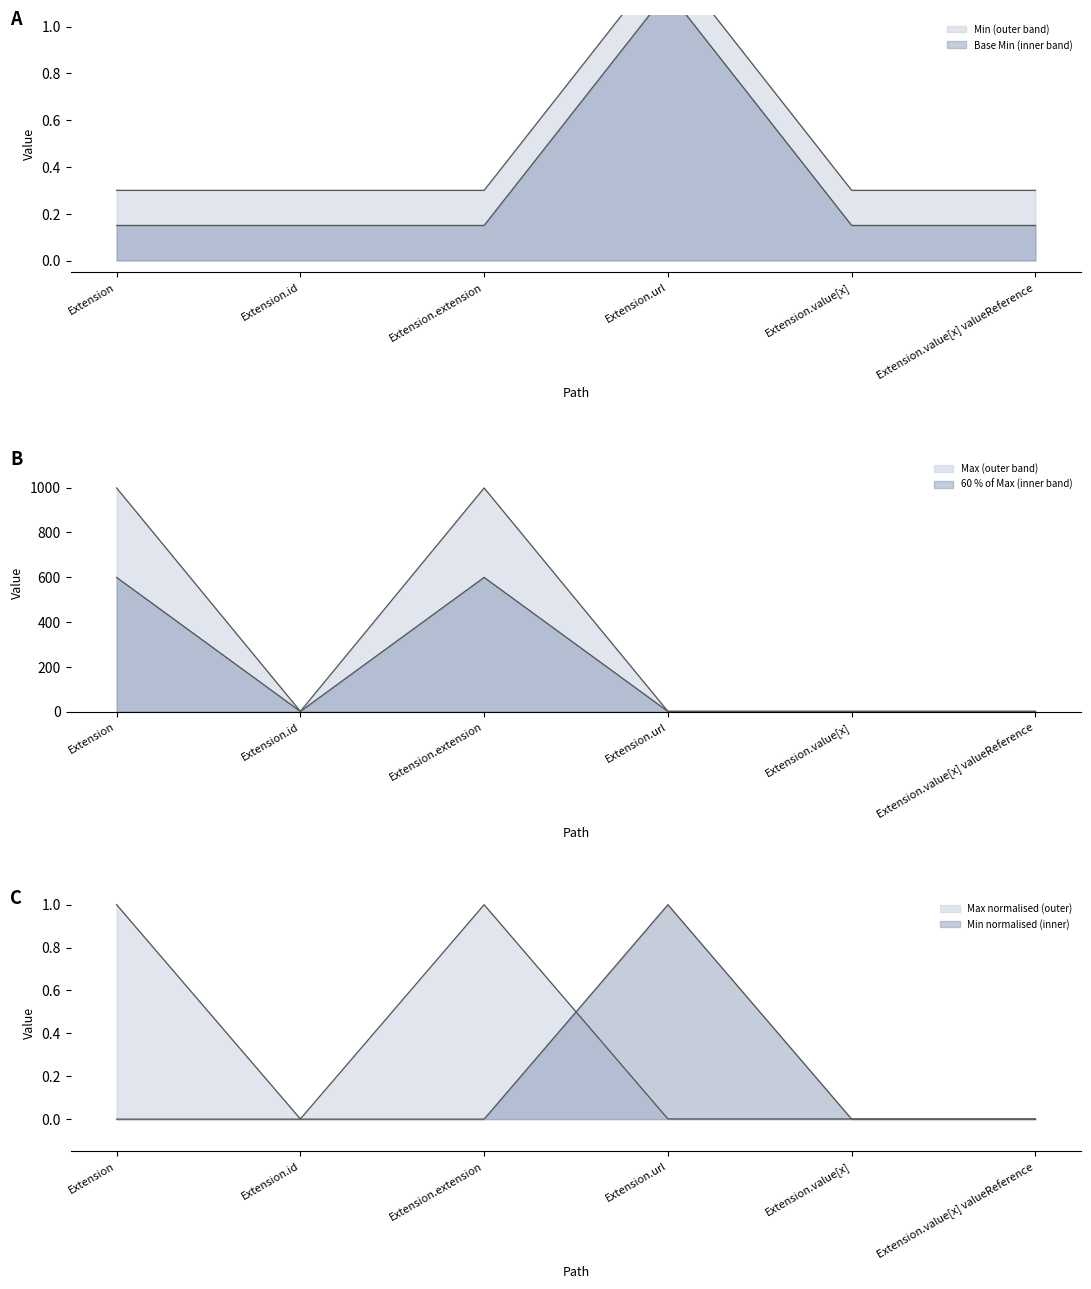

Rank the categories by Base Min value from highest to lowest.

Extension.url, Extension, Extension.id, Extension.extension, Extension.value[x], Extension.value[x] valueReference